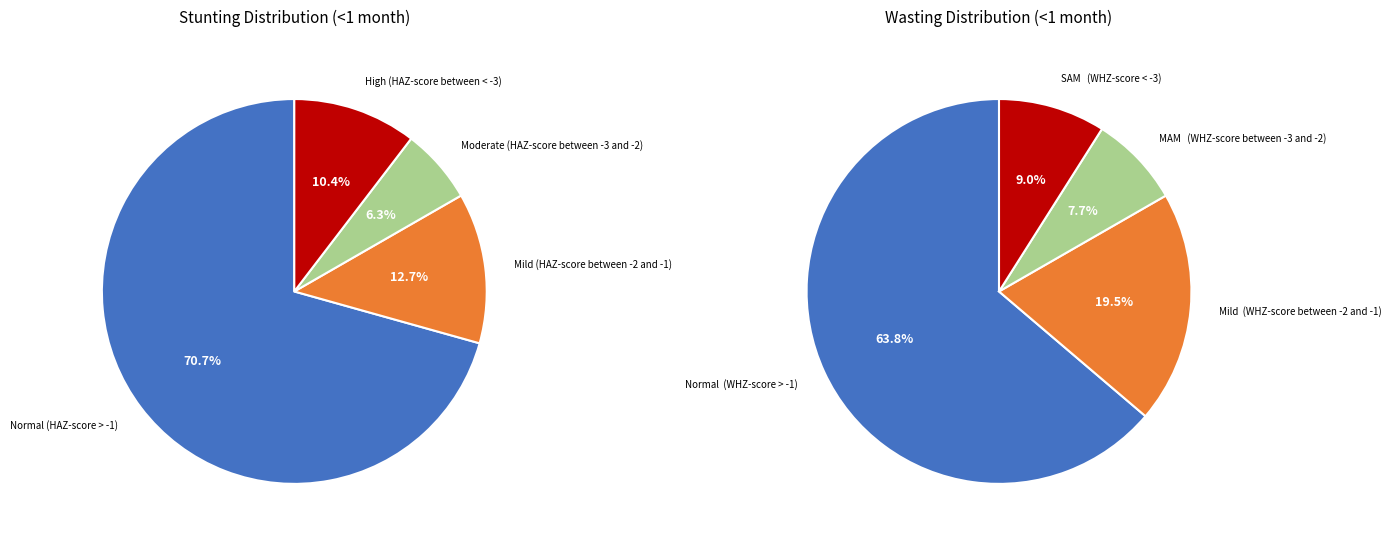

How much of the chart is everything except 3?

89.6%